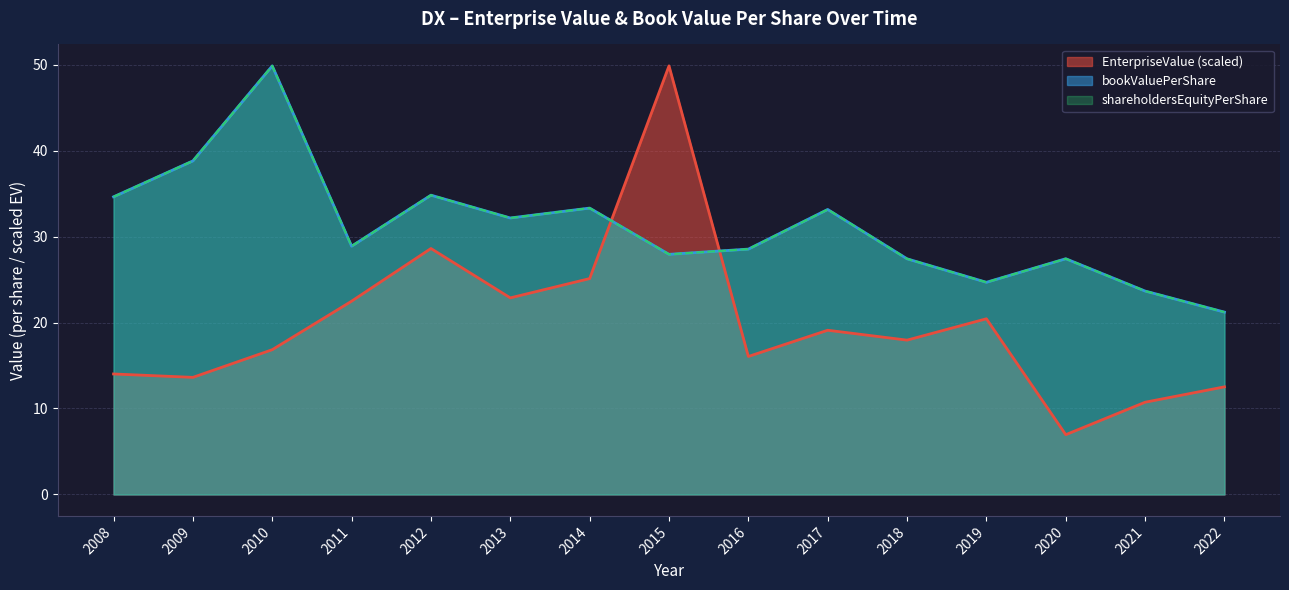

Between 2012 and 2016, which is larger?

2012